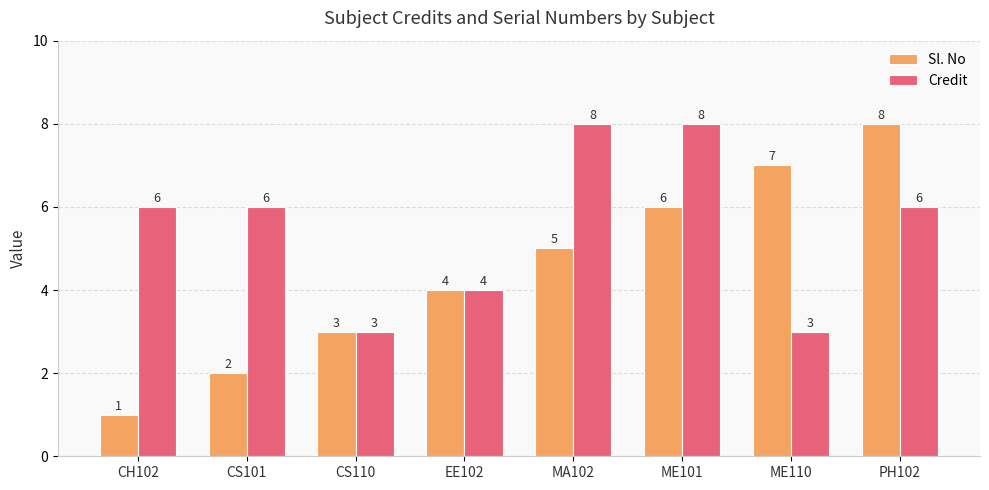

What is the lowest value of the Sl. No series?

1